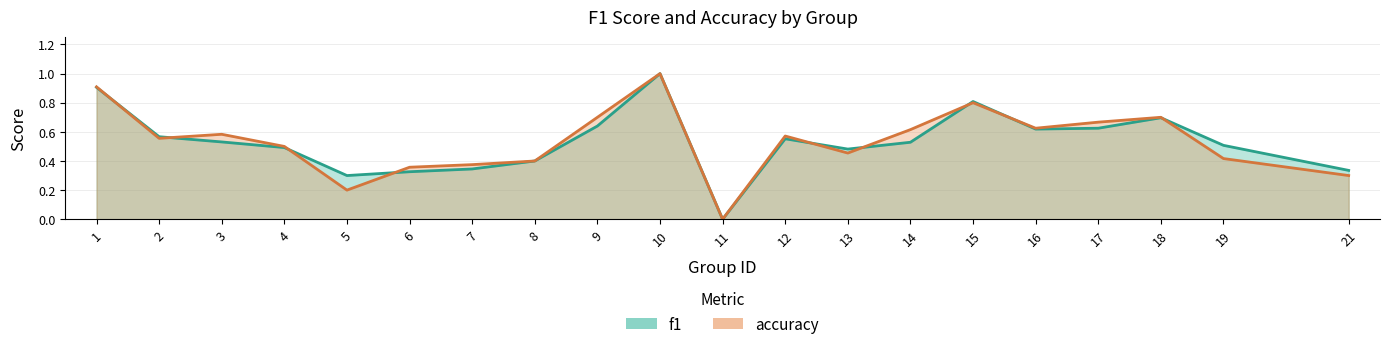

What is the maximum value shown in the chart?

1.0